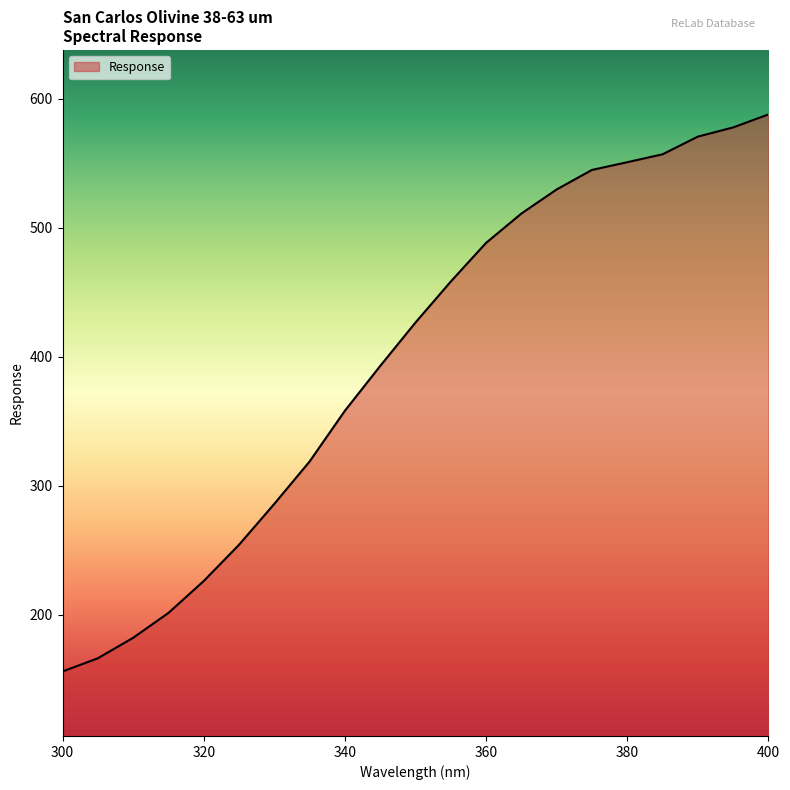

What is the smallest value displayed?

155.9